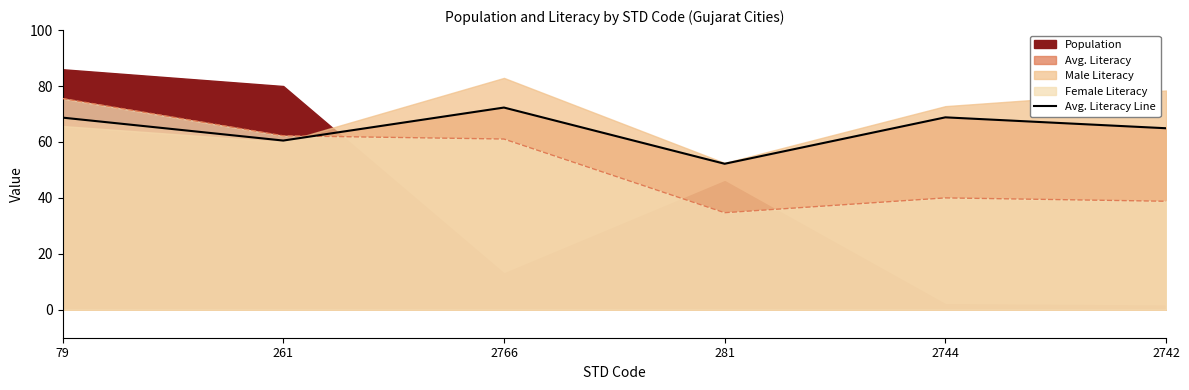

Does the chart have visible grid lines?

No